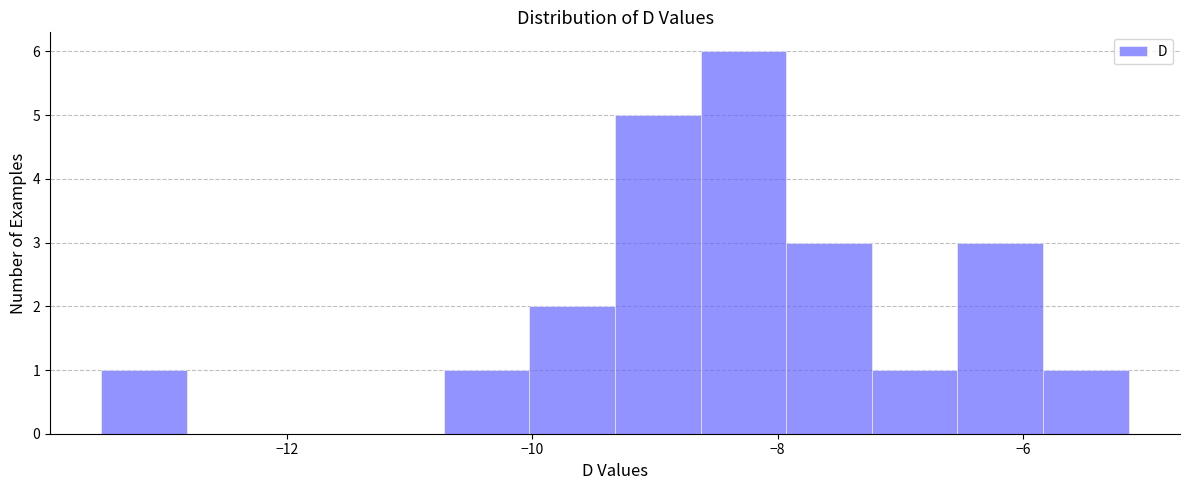

Around what value on the x-axis is the tallest bar? Give the approximate position of its centre, as read against the axis.

-8.2